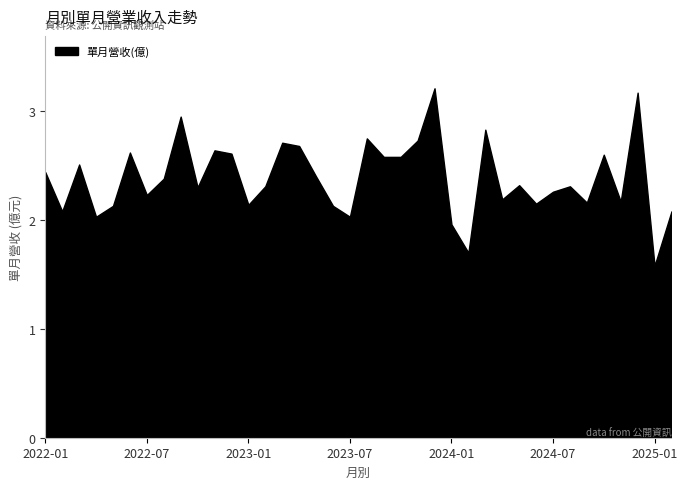

What is the greatest value displayed?

3.2